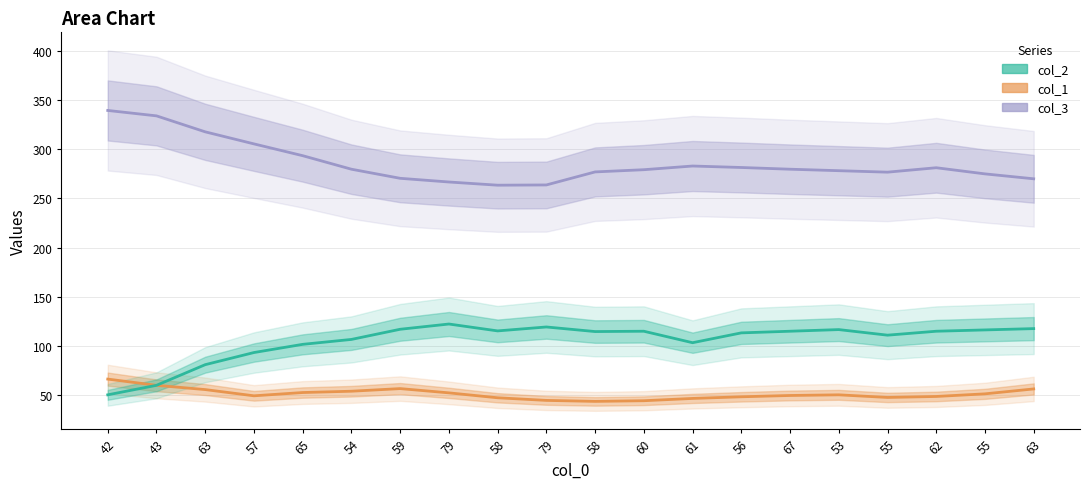

What is the label of the 15th point from the right?

54